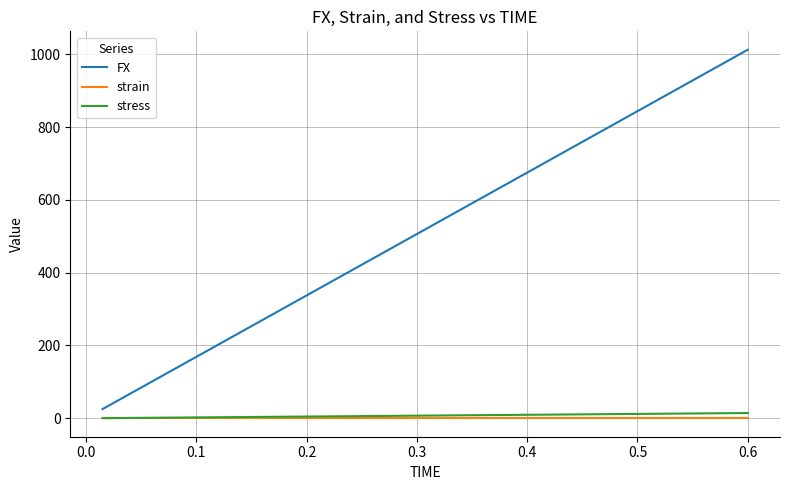

Which series has the largest range (max minus min)?

FX